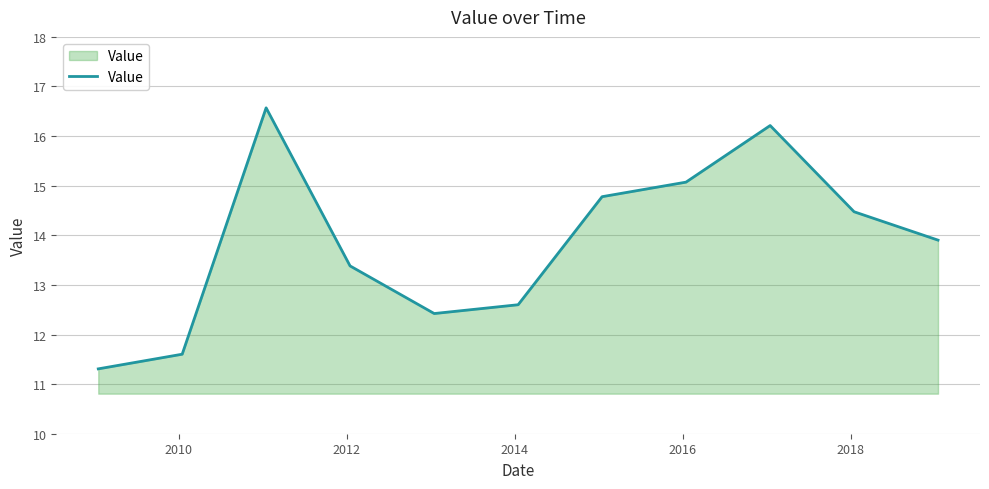

How many distinct data groups are displayed?

1